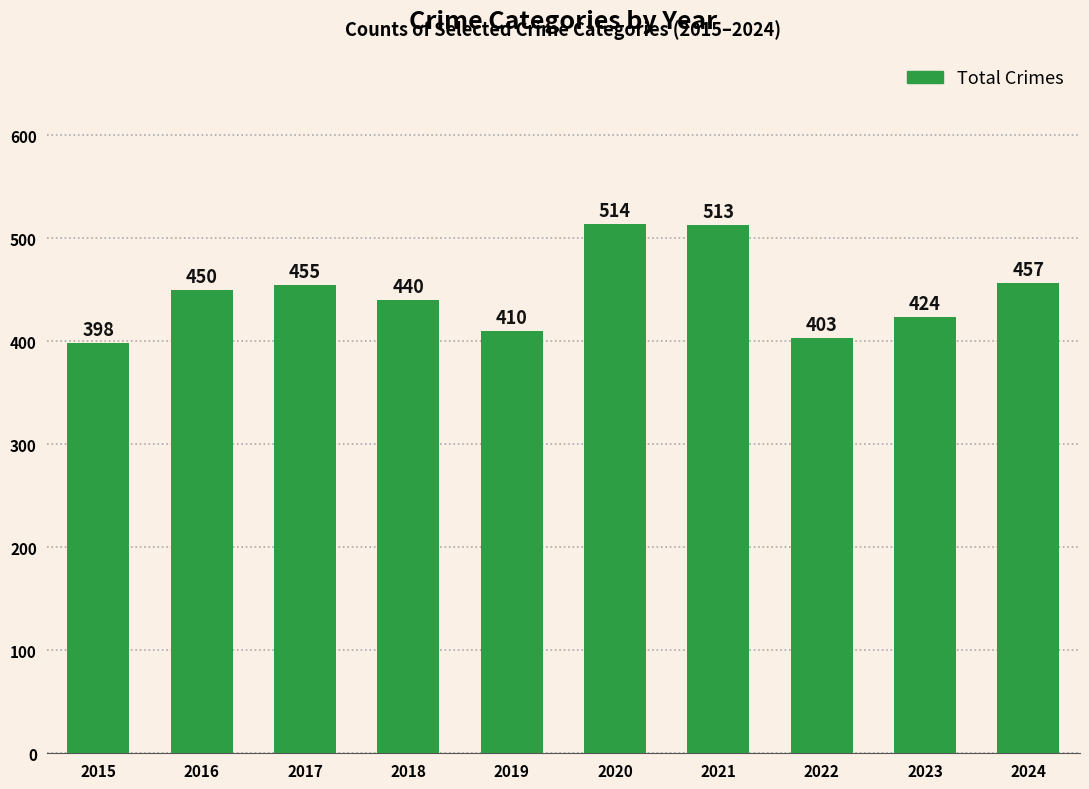

What is the change in value from 2021 to 2023?

-89